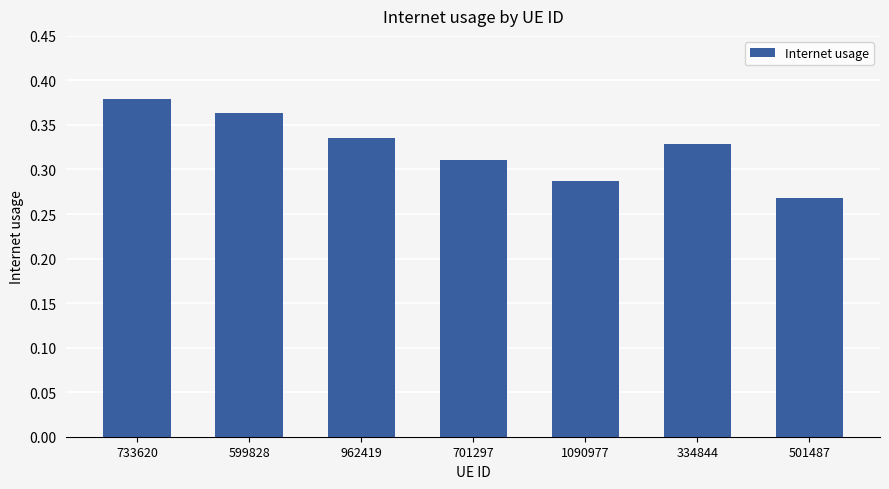

Between 1090977 and 599828, which is larger?

599828